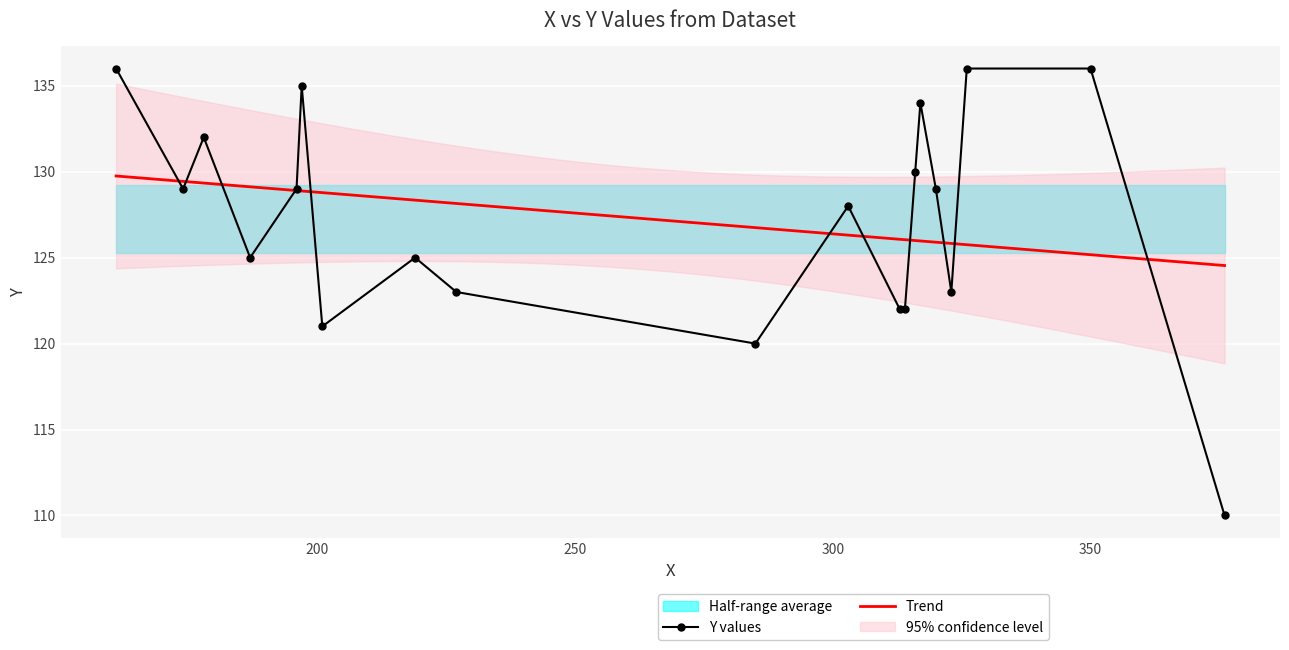

Read the value at 0, to the nearest 5.

110